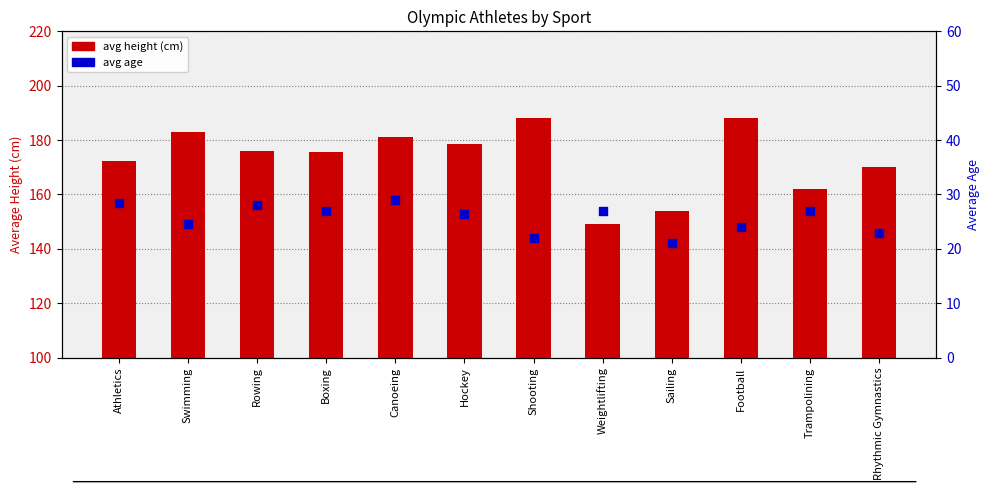

At how many categories does at least one series exceed 67?

12